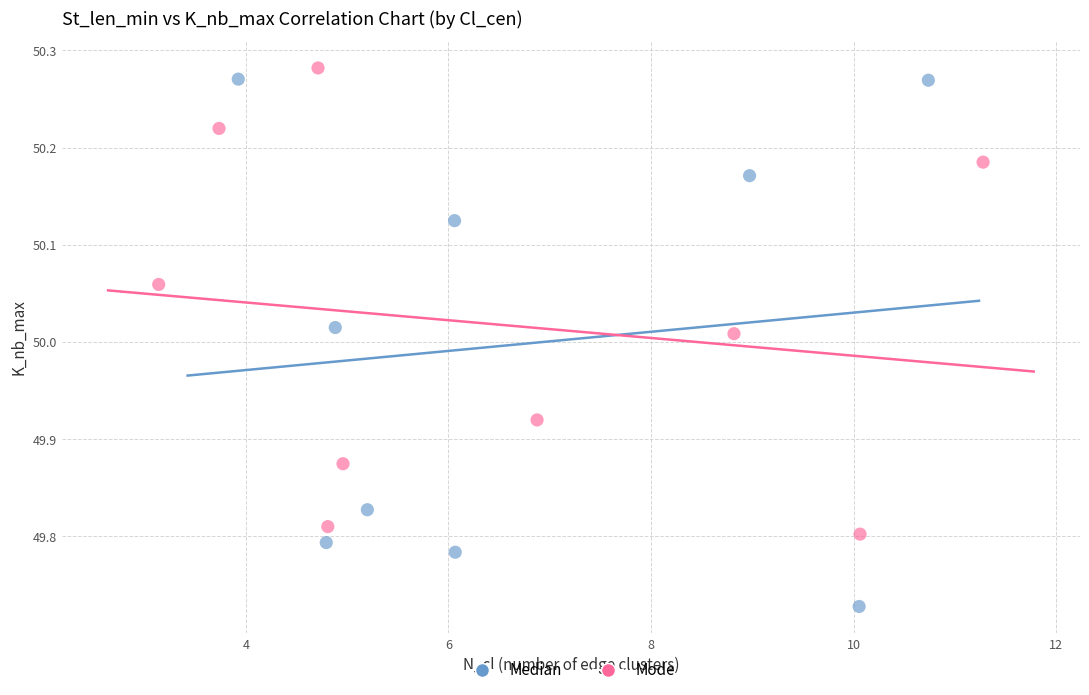

Which series has the largest Y range (max minus min)?

Median